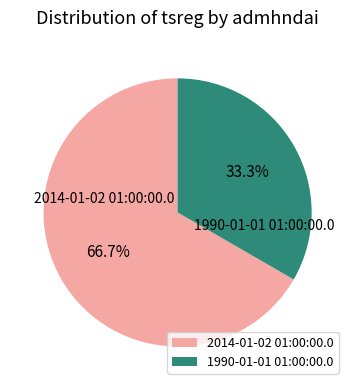

To the nearest percent, what is the difference between the 1990-01-01 01:00:00.0 and 2014-01-02 01:00:00.0 slice percentages?

33%